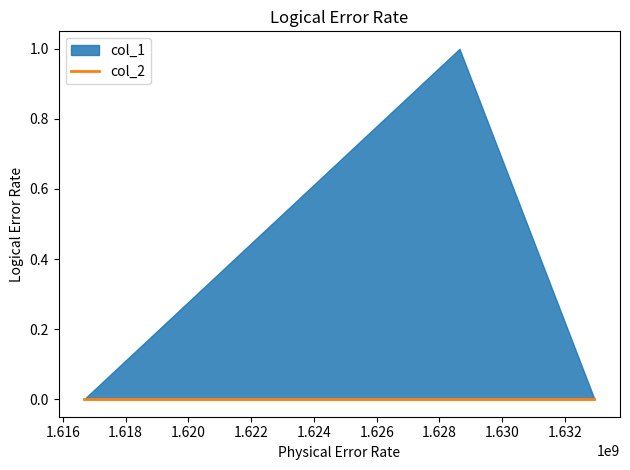

What are all the series names shown in the legend?

col_1, col_2